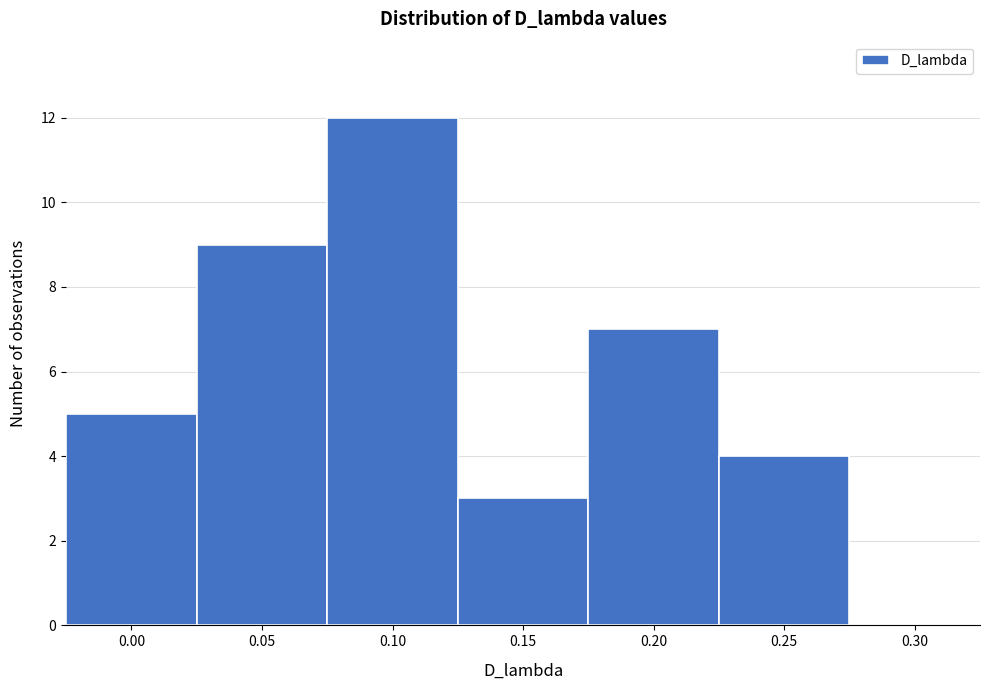

Reading right to left, list all the values displayed in this chart.

0.30=0	0.25=4	0.20=7	0.15=3	0.10=12	0.05=9	0.00=5